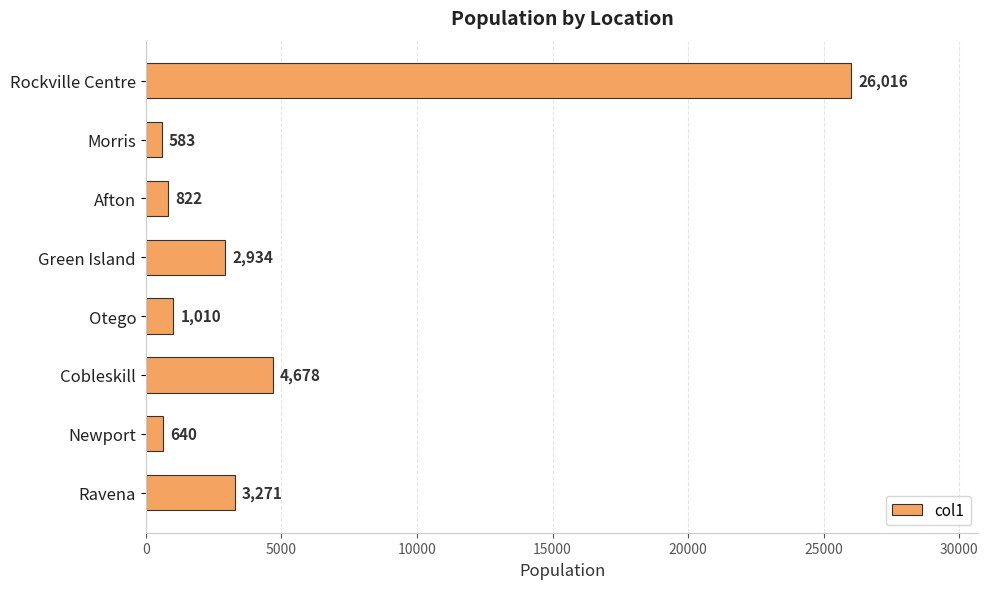

Reading bottom to top, extract all data points from this chart.

Ravena=3271	Newport=640	Cobleskill=4678	Otego=1010	Green Island=2934	Afton=822	Morris=583	Rockville Centre=26016